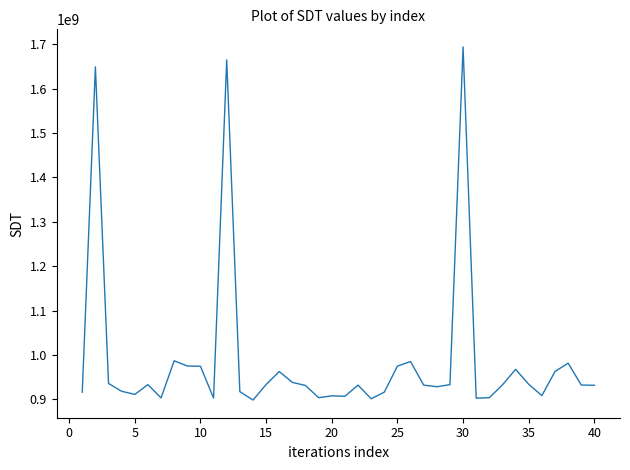

Does the chart display data point markers on the line(s)?

No